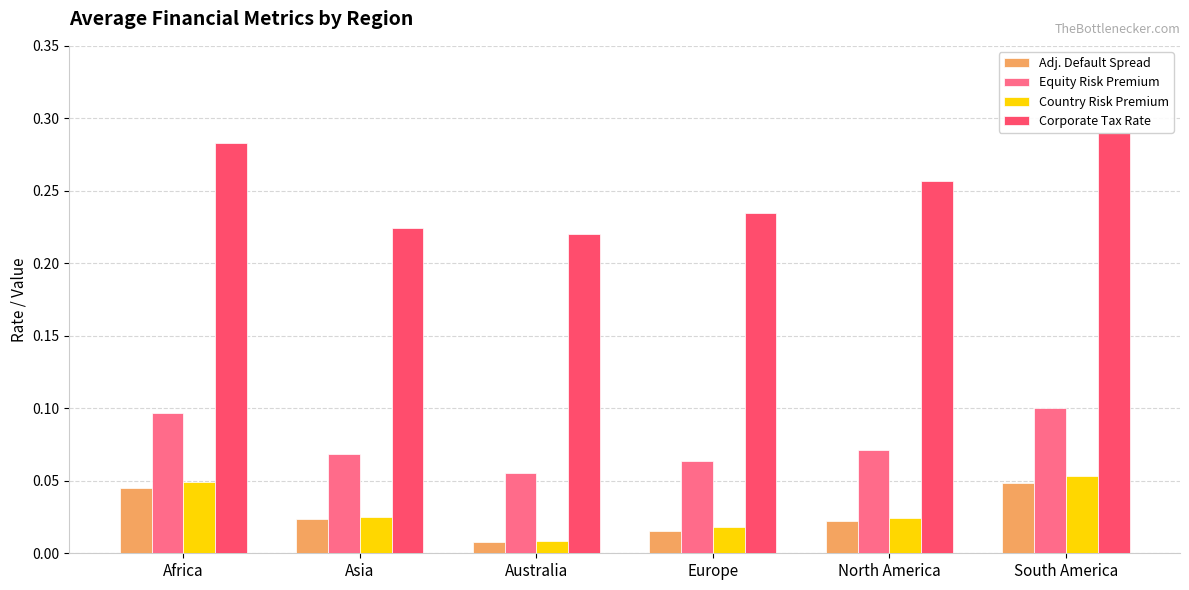

What is the label of the 5th bar from the right?

Asia